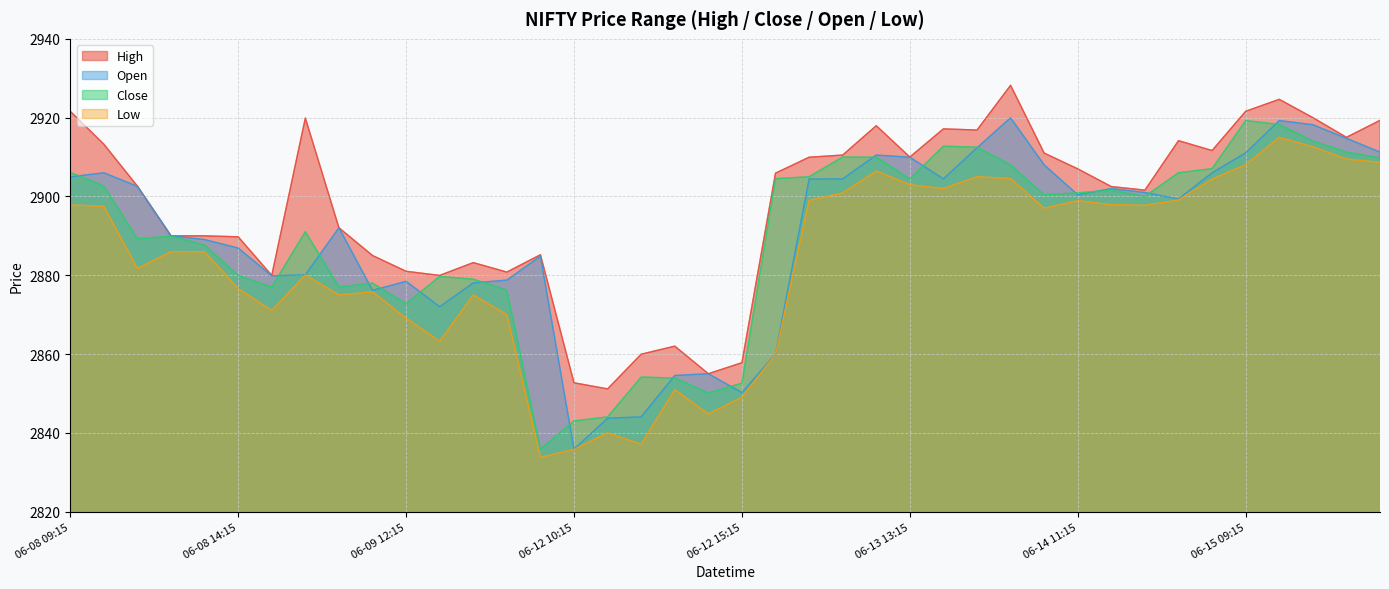

How many interior local peaks does the Low series have?

10